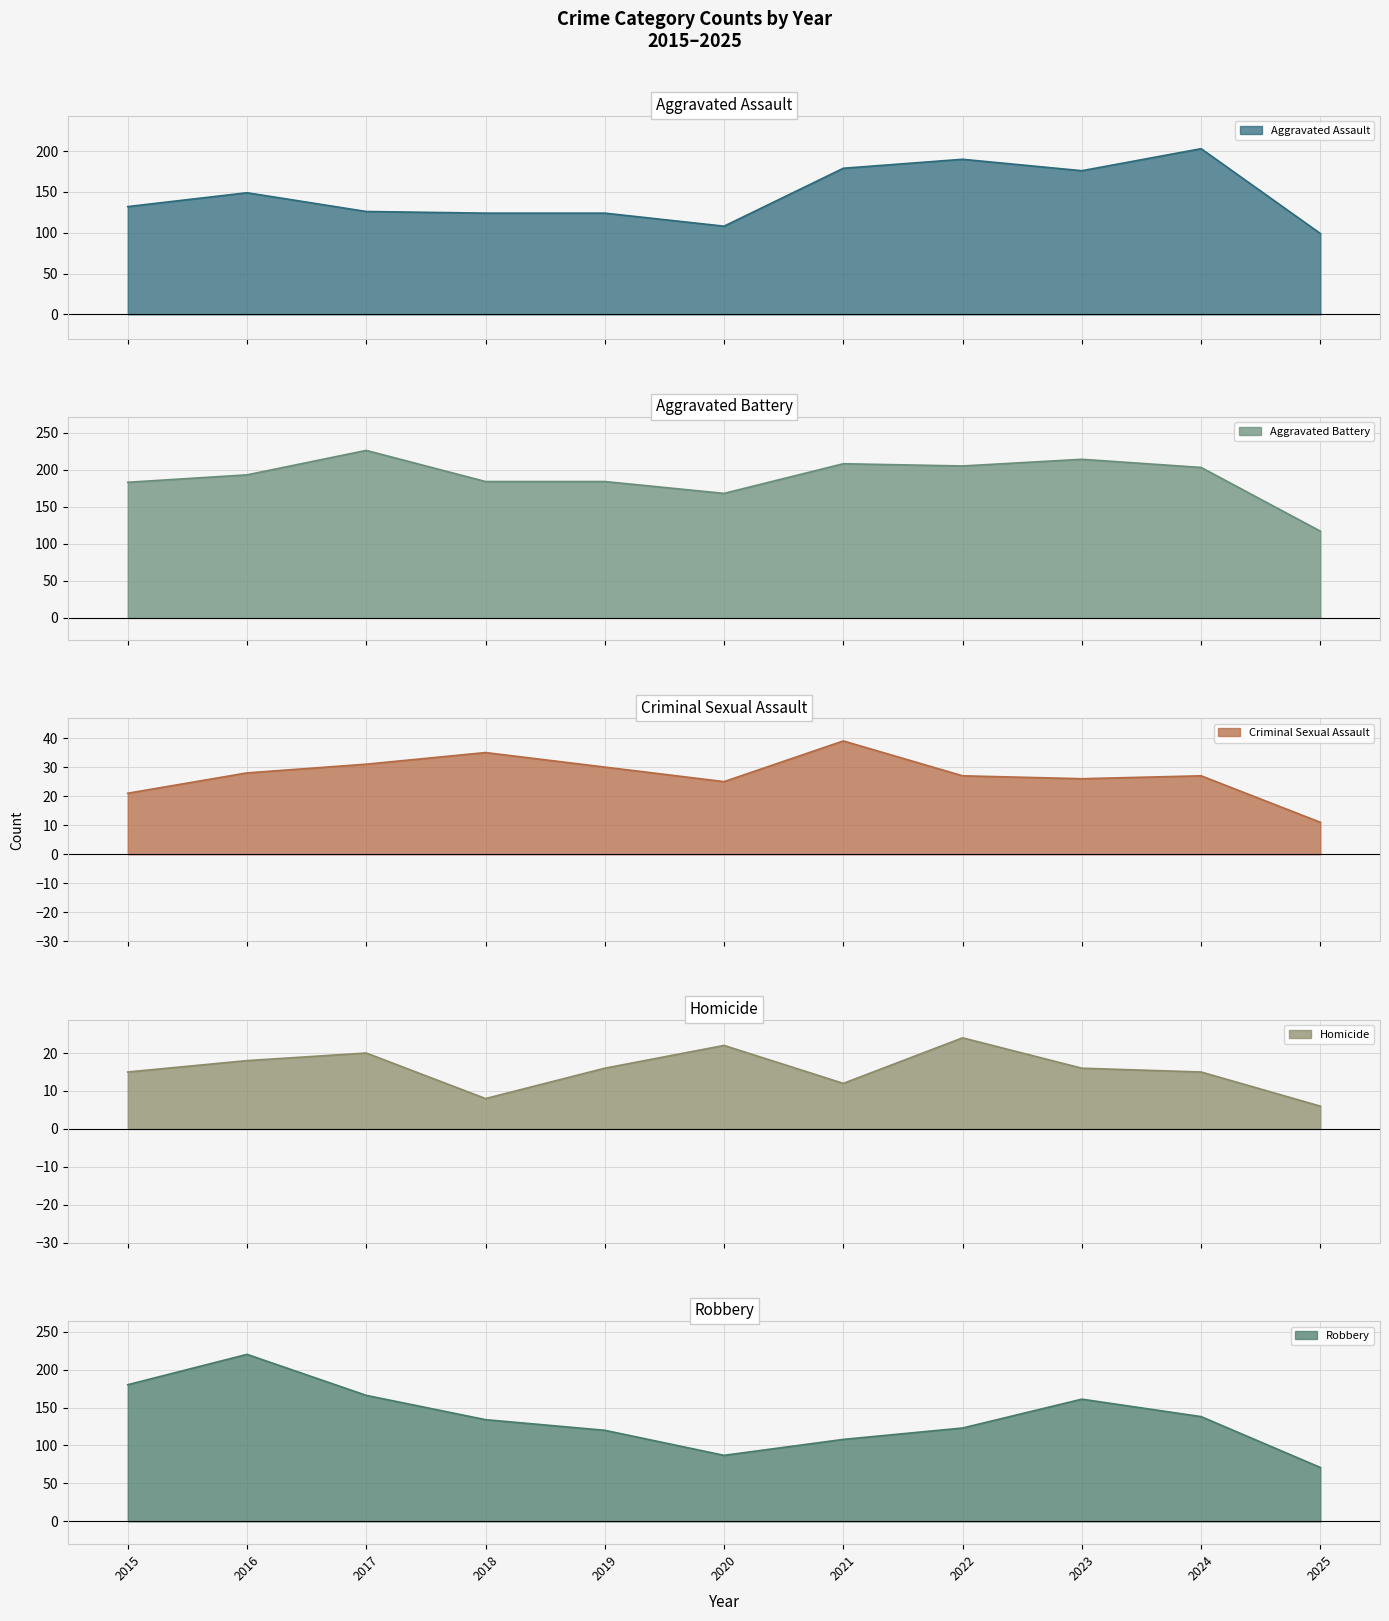

Is the value of Criminal Sexual Assault at 2015 greater than the value of Aggravated Assault at 2019?

No